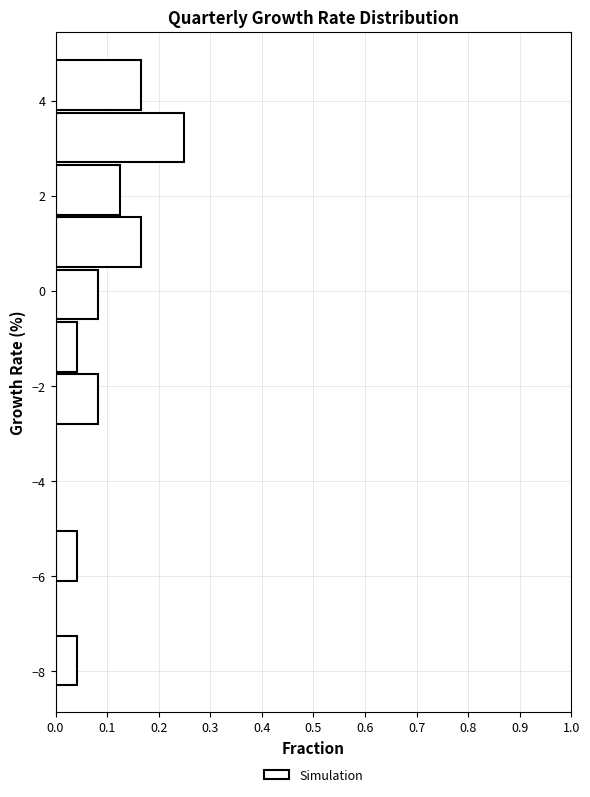

How long is the bar that spans -0.6 to 0.5 on the y-axis? Neither the bar edges nor the lengths are printed on the chart, so give them approximately, as read against the axes.

0.08